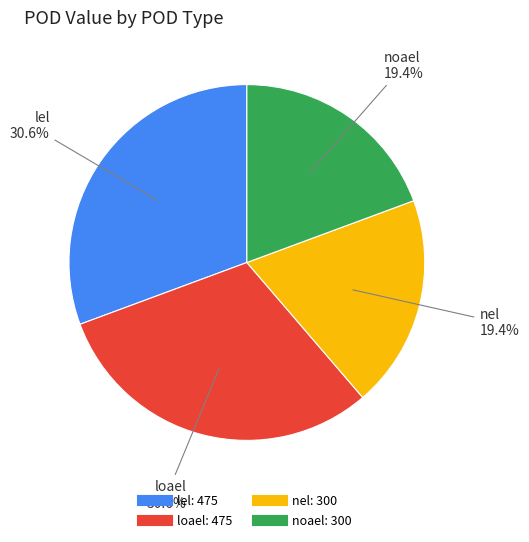

What percentage is the loael slice, to the nearest percent?

31%